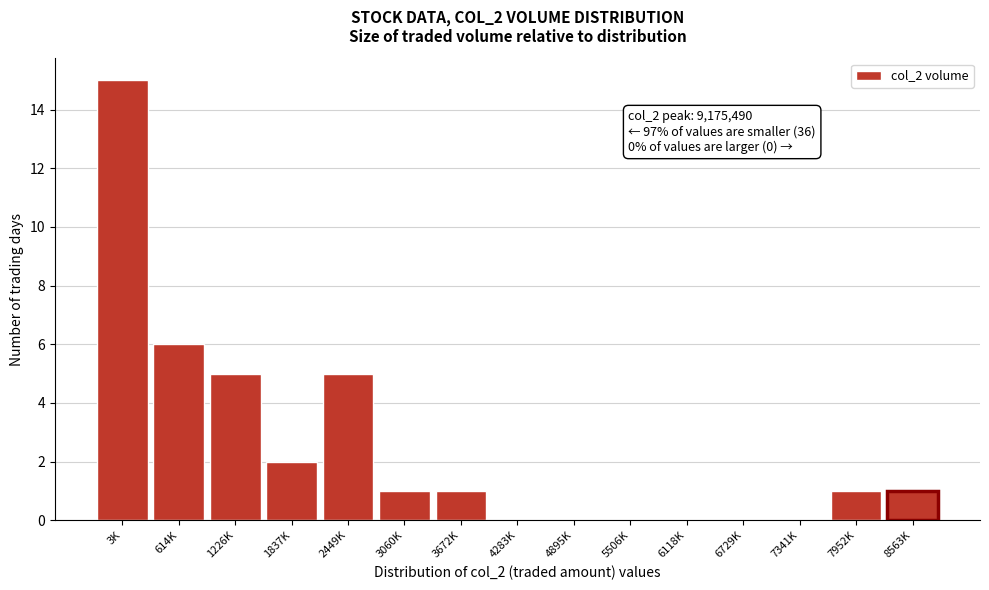

Reading left to right, what are all the values shown in this chart?

3K=15	614K=6	1226K=5	1837K=2	2449K=5	3060K=1	3672K=1	4283K=0	4895K=0	5506K=0	6118K=0	6729K=0	7341K=0	7952K=1	8563K=1